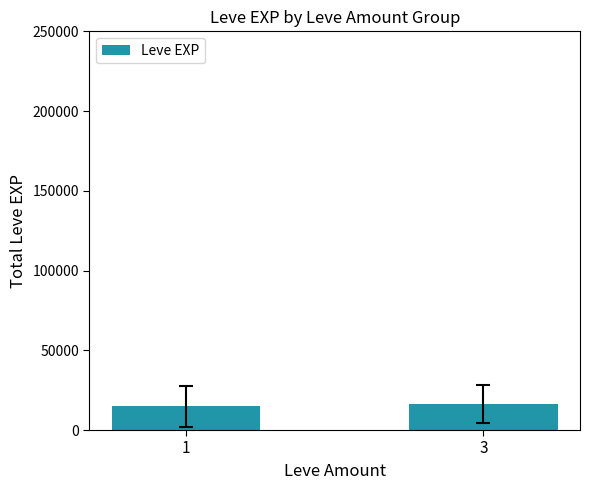

What is the maximum value shown in the chart?

16532.9